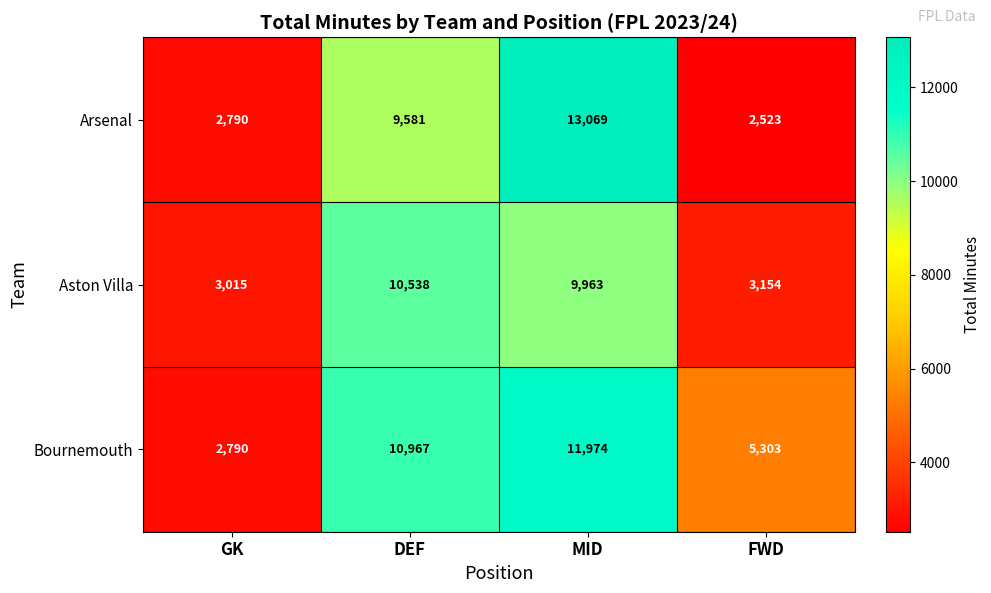

At which label does Aston Villa first exceed 9963?

DEF